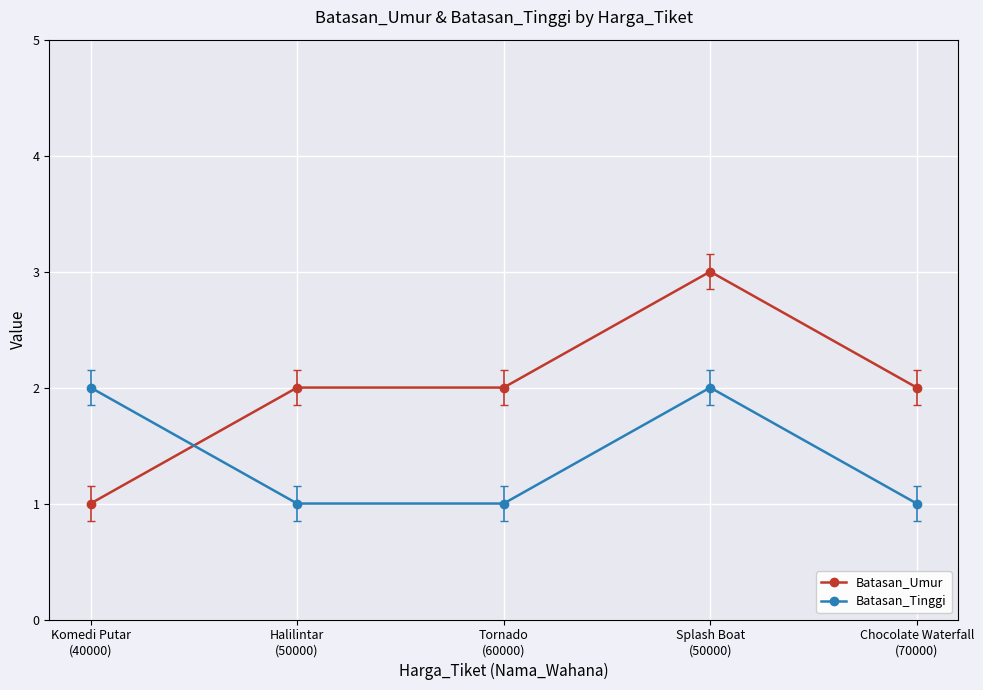

Rank the series at Splash Boat
(50000) from highest to lowest value.

Batasan_Umur, Batasan_Tinggi